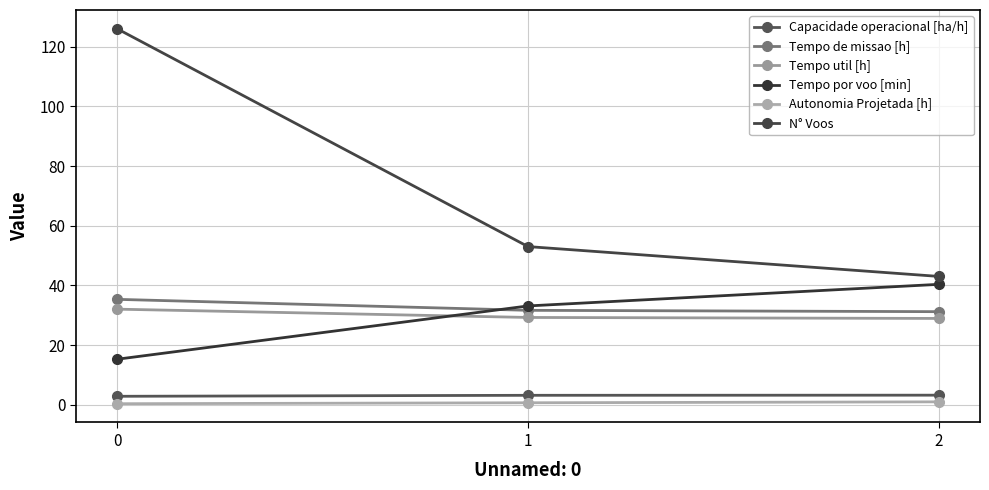

What are all the series names shown in the legend?

Capacidade operacional [ha/h], Tempo de missao [h], Tempo util [h], Tempo por voo [min], Autonomia Projetada [h], N° Voos